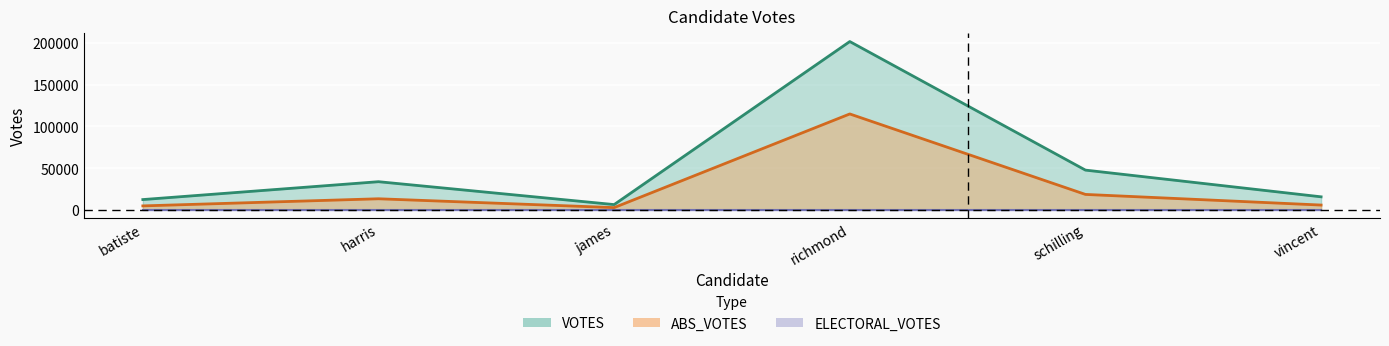

Where is abs_votes nearest to the value 58753?

schilling